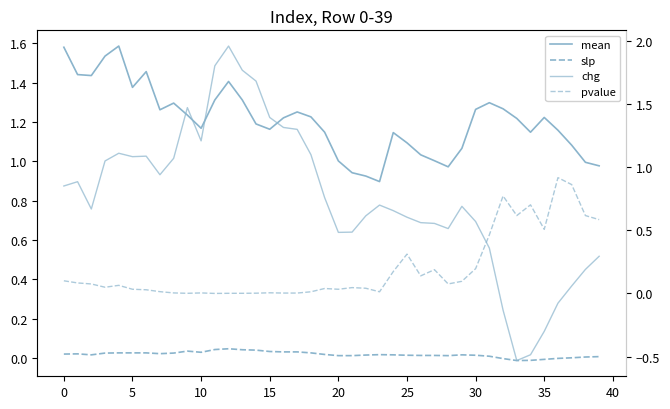

Between 35 and 10, which is larger?

10